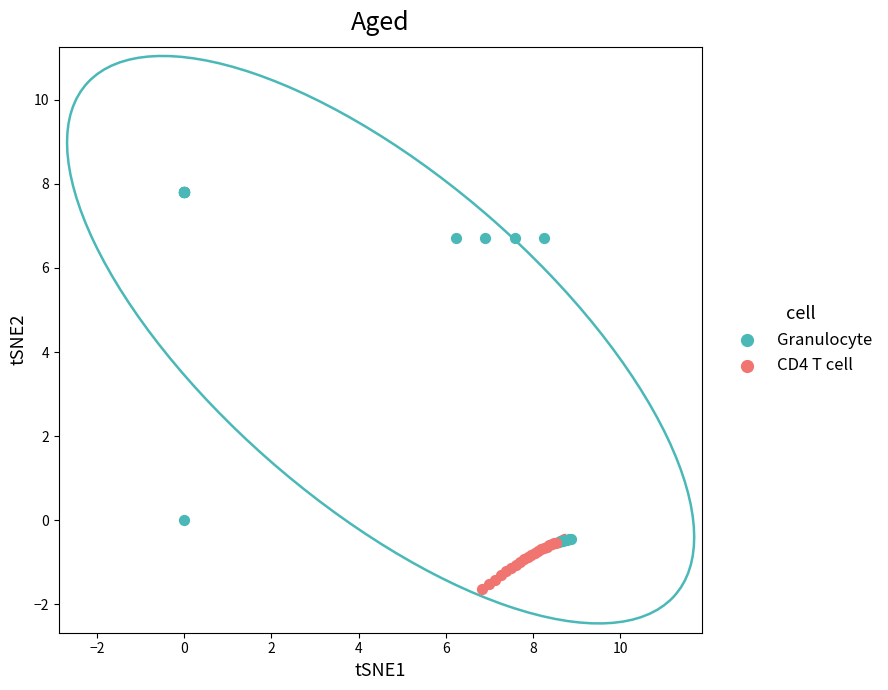

Which series contains the lowest Y value?

CD4 T cell